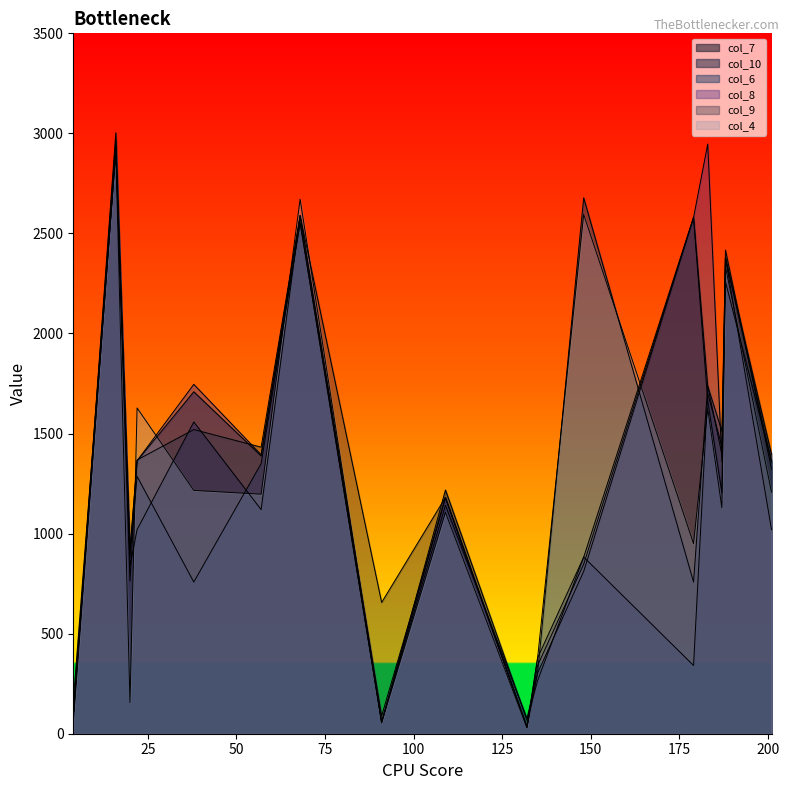

Which category has the highest value in the col_10 series?

16